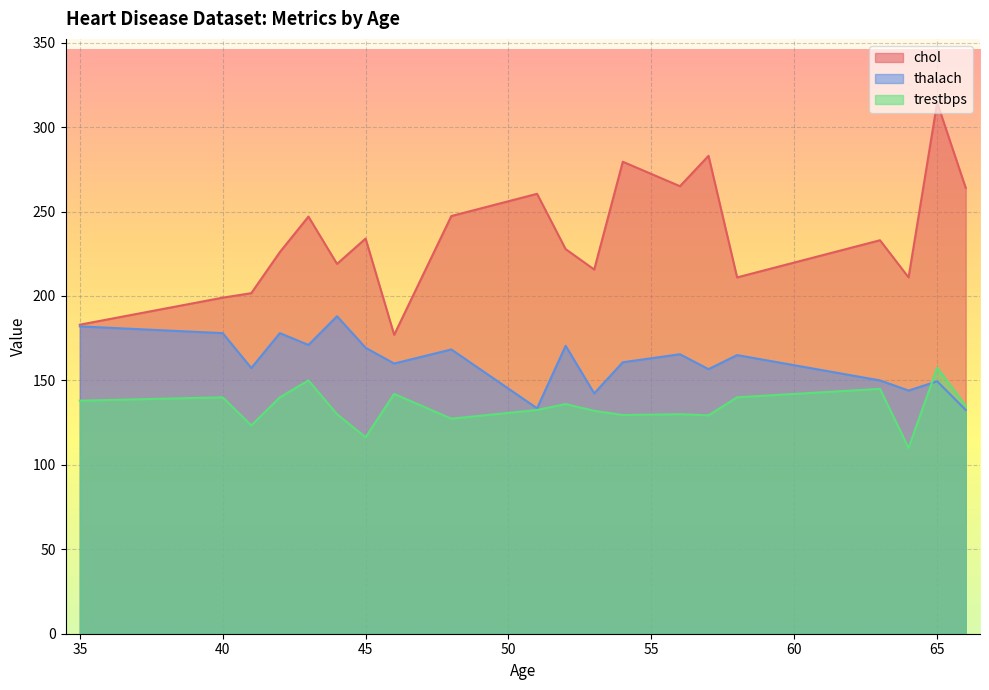

True or false: trestbps and chol intersect in this chart.

False